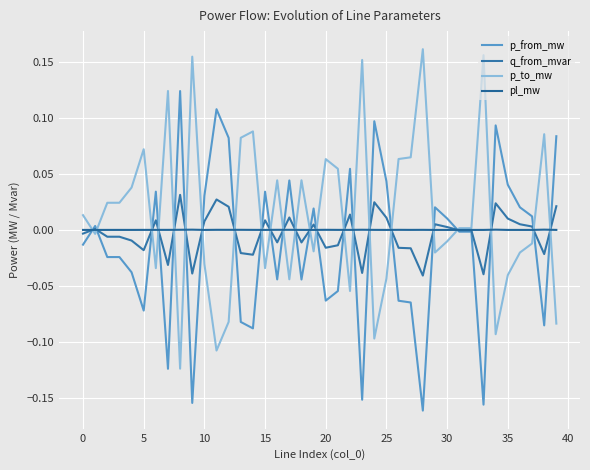

Reading left to right, transcribe all the data shown in this chart.

p_from_mw: -0.0	0.0	-0.0	-0.0	-0.0	-0.1	0.0	-0.1	0.1	-0.2	0.0	0.1	0.1	-0.1	-0.1	0.0	-0.0	0.0	-0.0	0.0	-0.1	-0.1	0.1	-0.2	0.1	0.0	-0.1	-0.1	-0.2	0.0	0.0	-0.0	-0.0	-0.2	0.1	0.0	0.0	0.0	-0.1	0.1
q_from_mvar: -0.0	0.0	-0.0	-0.0	-0.0	-0.0	0.0	-0.0	0.0	-0.0	0.0	0.0	0.0	-0.0	-0.0	0.0	-0.0	0.0	-0.0	0.0	-0.0	-0.0	0.0	-0.0	0.0	0.0	-0.0	-0.0	-0.0	0.0	0.0	-0.0	-0.0	-0.0	0.0	0.0	0.0	0.0	-0.0	0.0
p_to_mw: 0.0	-0.0	0.0	0.0	0.0	0.1	-0.0	0.1	-0.1	0.2	-0.0	-0.1	-0.1	0.1	0.1	-0.0	0.0	-0.0	0.0	-0.0	0.1	0.1	-0.1	0.2	-0.1	-0.0	0.1	0.1	0.2	-0.0	-0.0	0.0	0.0	0.2	-0.1	-0.0	-0.0	-0.0	0.1	-0.1
pl_mw: 0.0	0.0	0.0	0.0	0.0	0.0	0.0	0.0	0.0	0.0	0.0	0.0	0.0	0.0	0.0	0.0	0.0	0.0	0.0	0.0	0.0	0.0	0.0	0.0	0.0	0.0	0.0	0.0	0.0	0.0	0.0	0.0	0.0	0.0	0.0	0.0	0.0	0.0	0.0	0.0